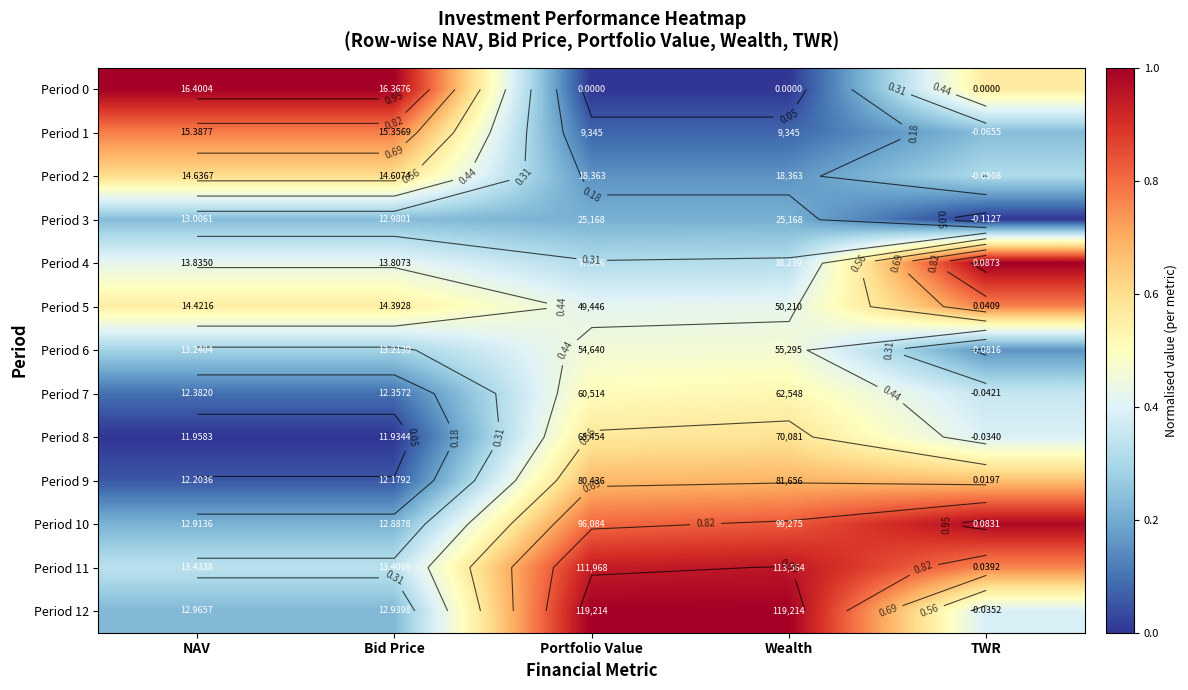

The value of Period 11 at TWR is 1.0. True or false?

False